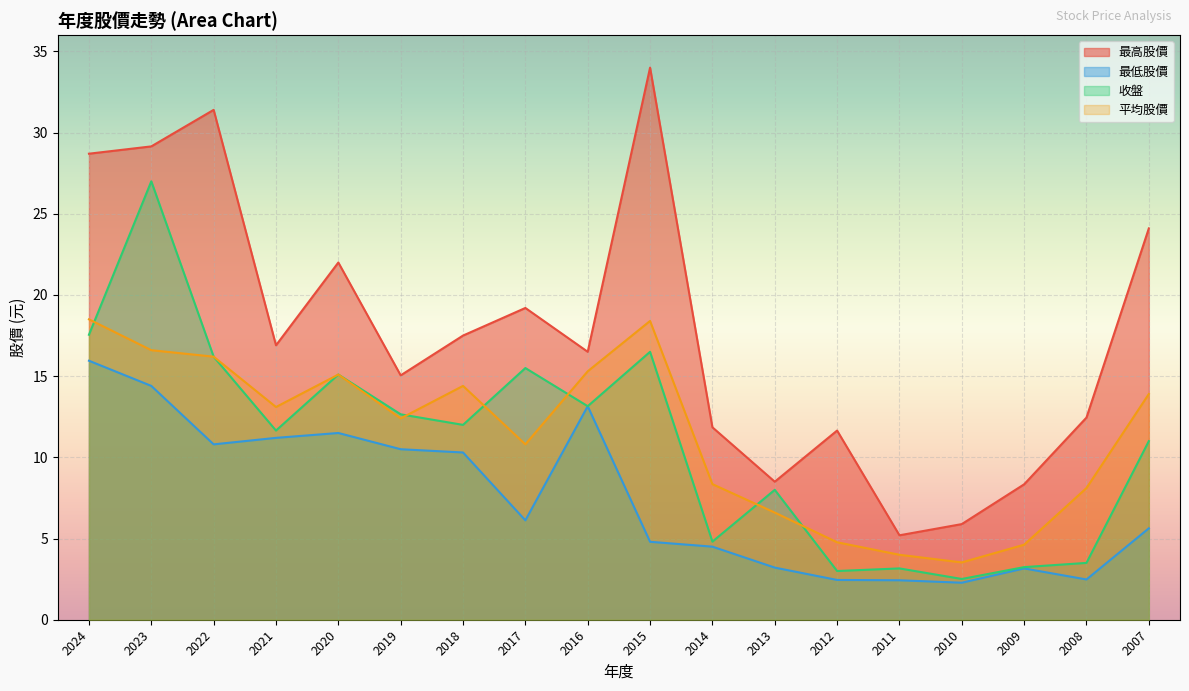

Which series has the largest range (max minus min)?

最高股價